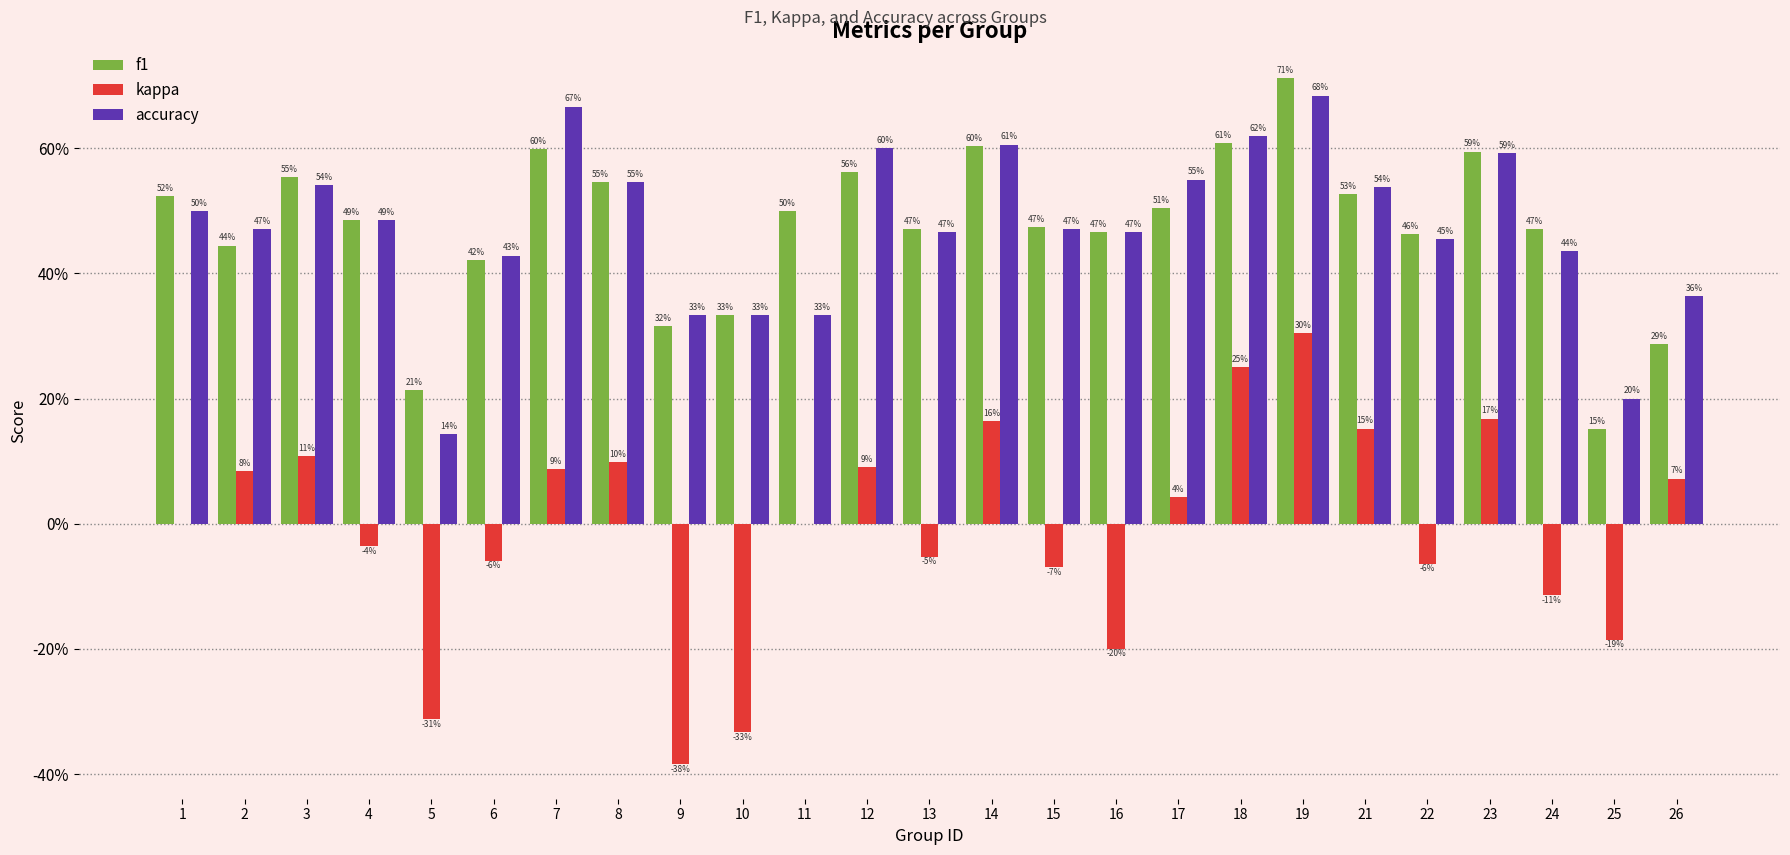

What is the spread (max minus min) of values at 18?

0.4